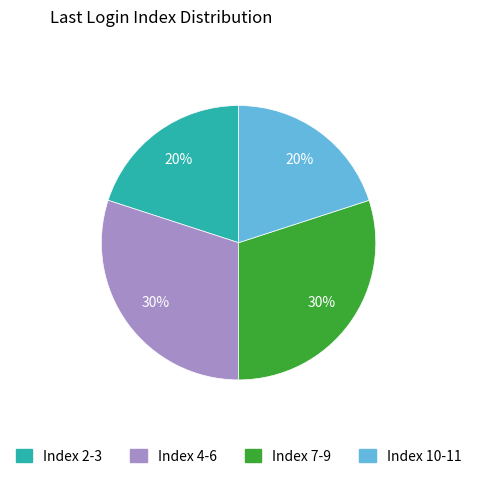

To the nearest percent, what is the average slice percentage?

25%